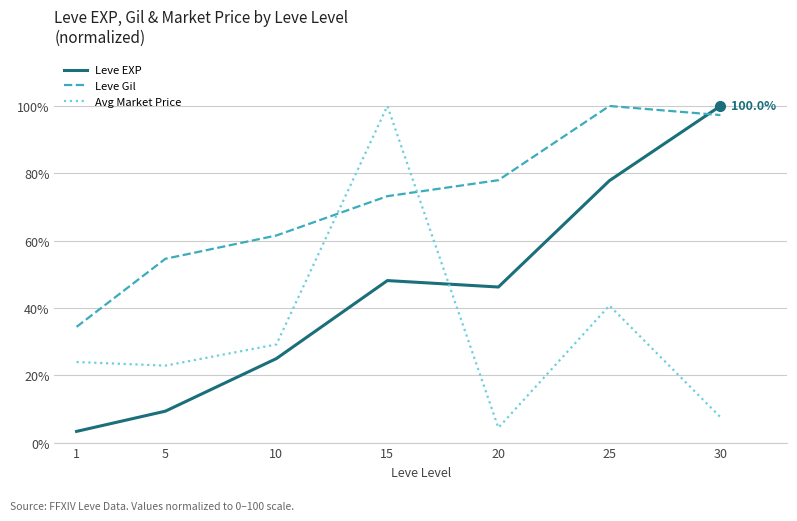

Where is the first local minimum for Leve EXP?

20